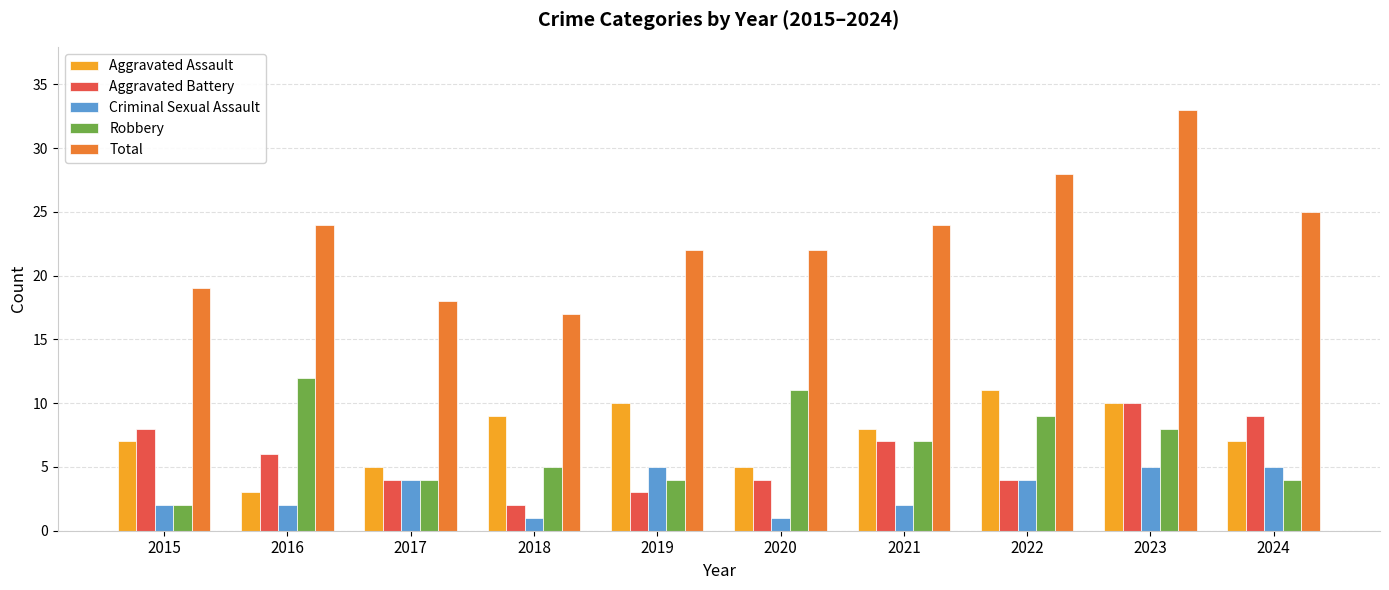

What is the smallest value displayed?

1